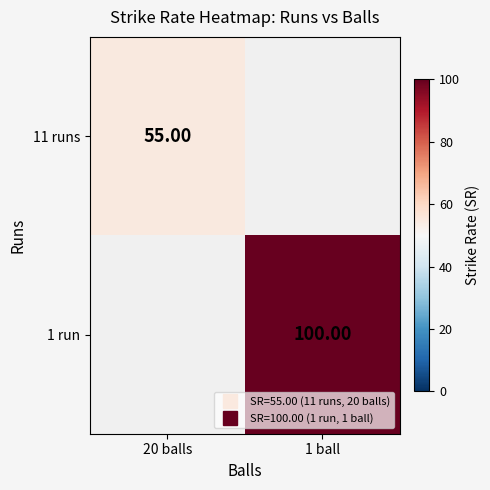

True or false: 1 run has a value of 176.9 at 1 ball.

False